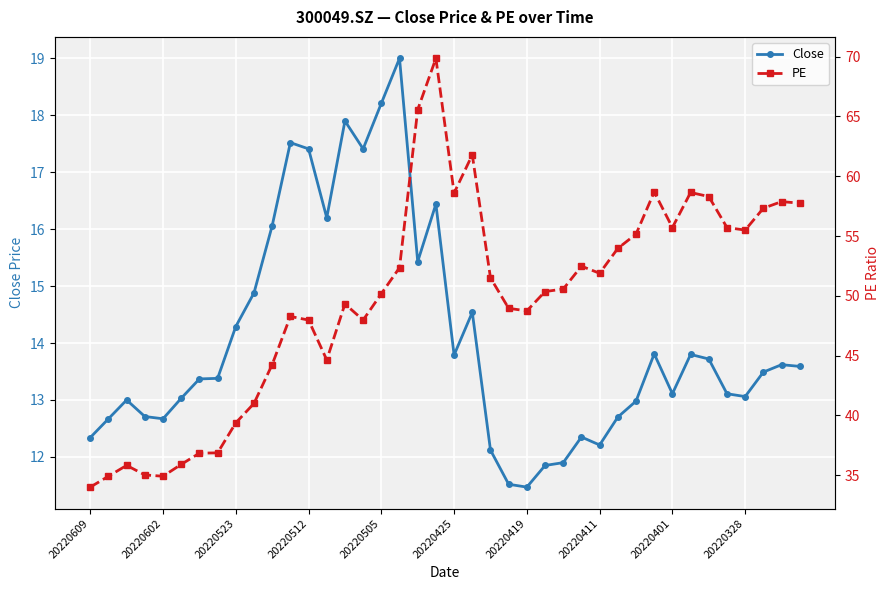

True or false: Close has more than 2 interior local peaks.

True